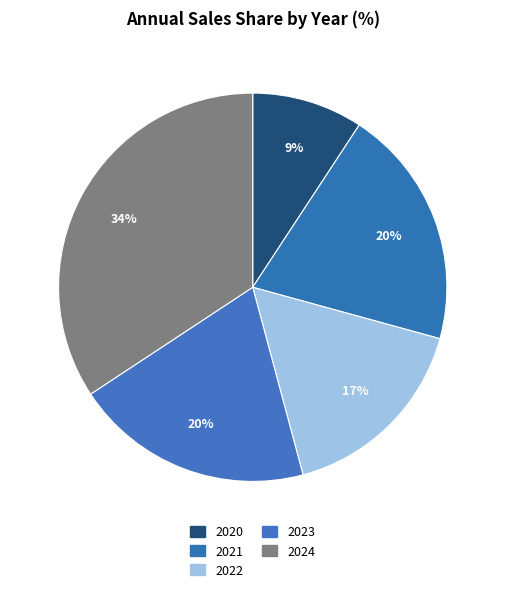

How many slices are in this pie chart?

5